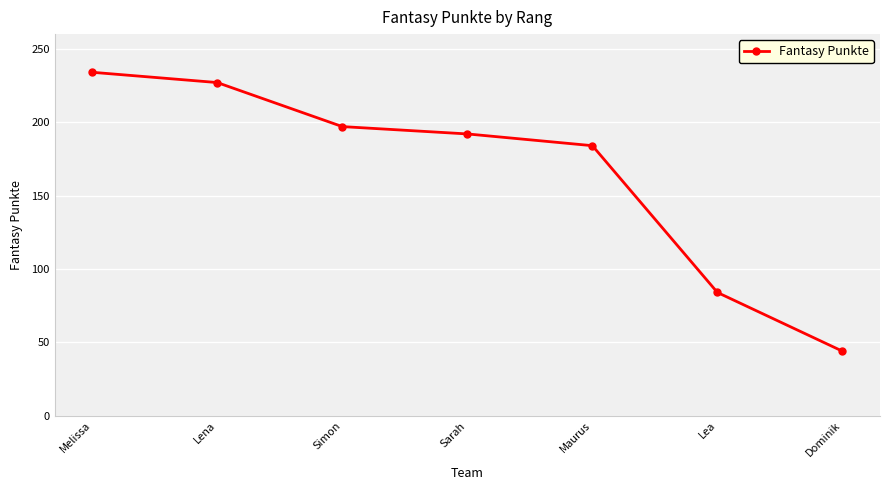

How many lines are shown in the chart?

1